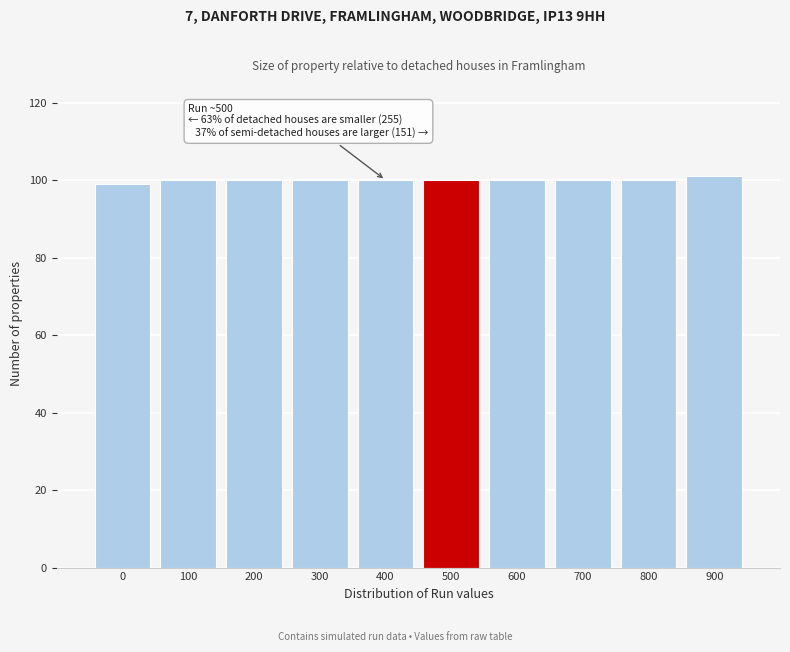

Reading left to right, transcribe all the data shown in this chart.

0=99	100=100	200=100	300=100	400=100	500=100	600=100	700=100	800=100	900=101